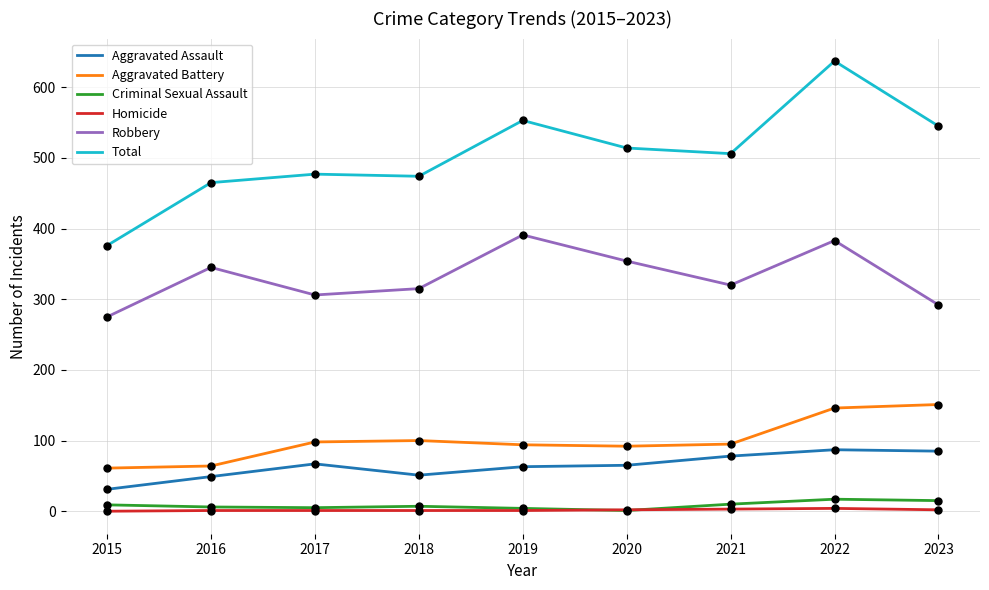

Between 2017 and 2019, which series saw the biggest shift?

Robbery